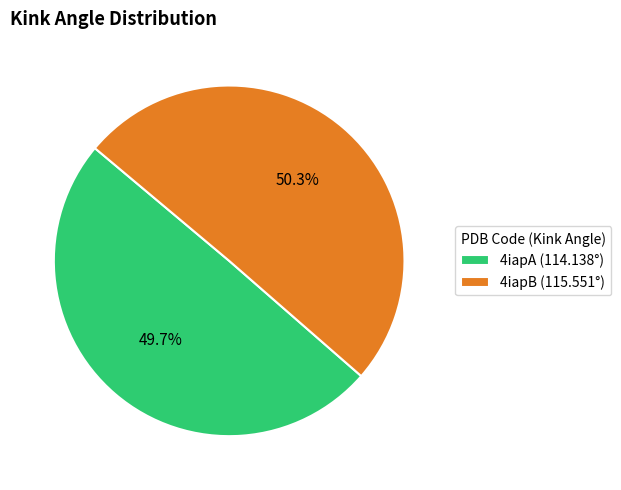

Does 4iapB account for over 50% of the chart?

Yes